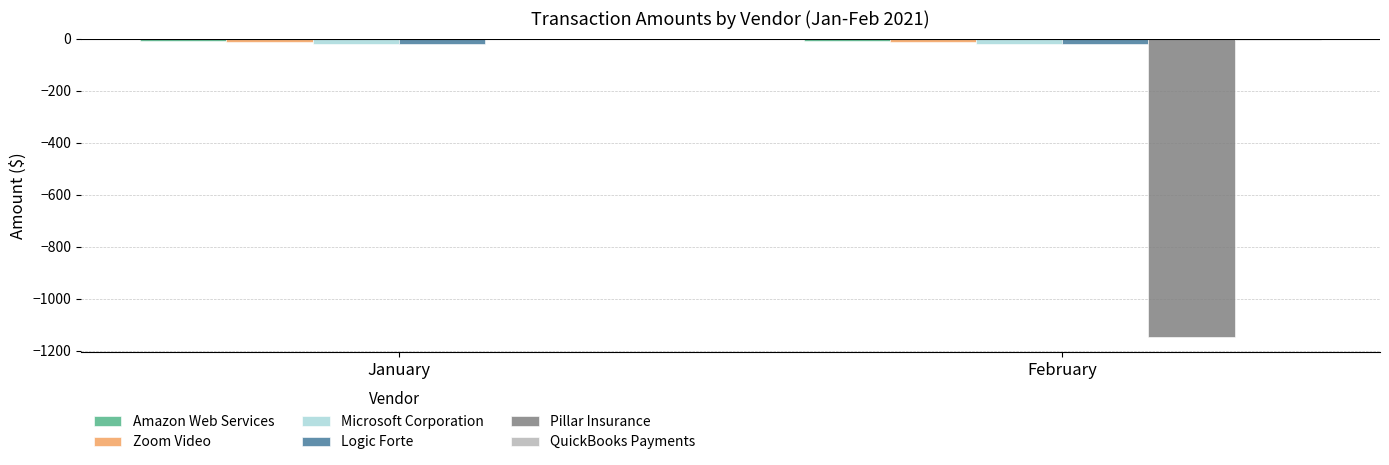

Is it true that Logic Forte equals -20.0 at January?

True